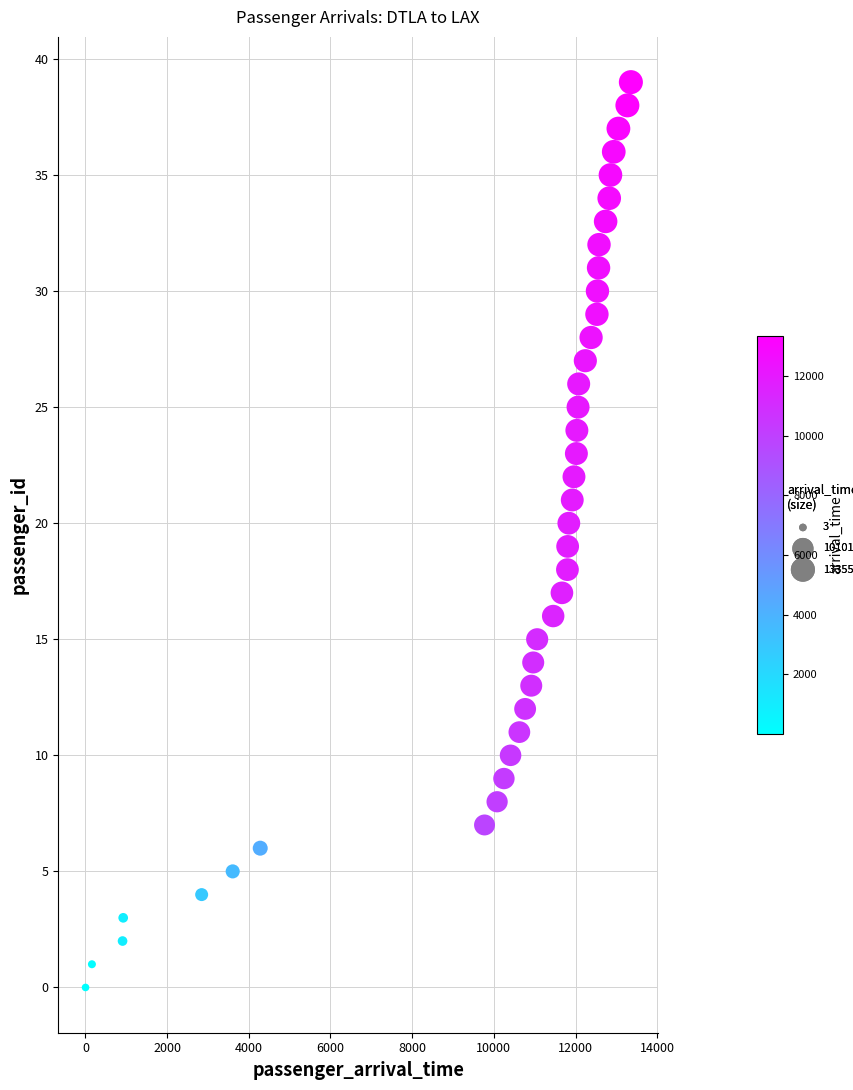

What is the range of X values (max minus min)?

13352